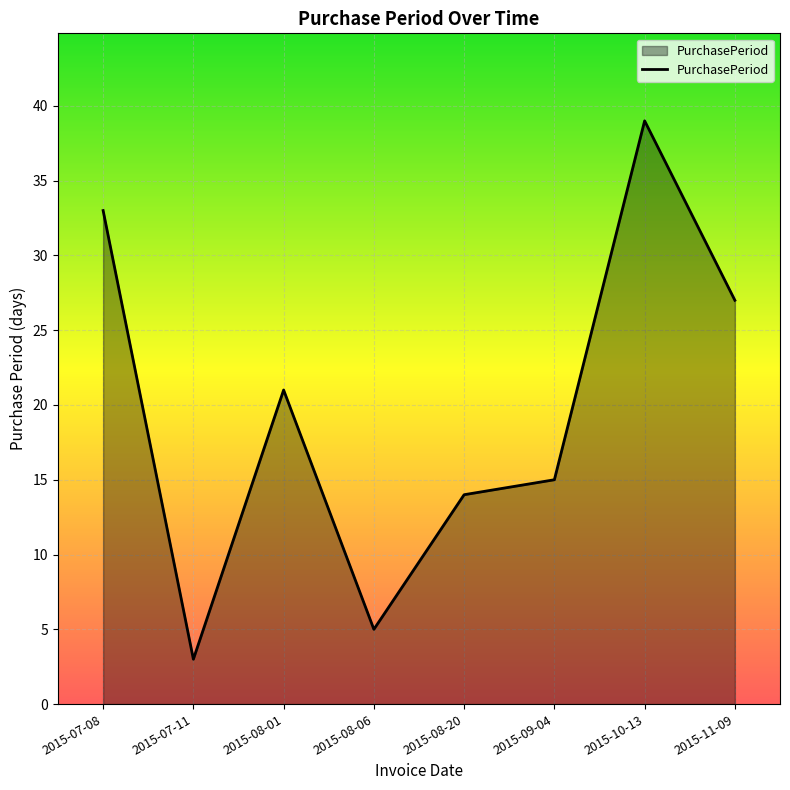

True or false: there are more than 2 points higher than both neighbors.

False